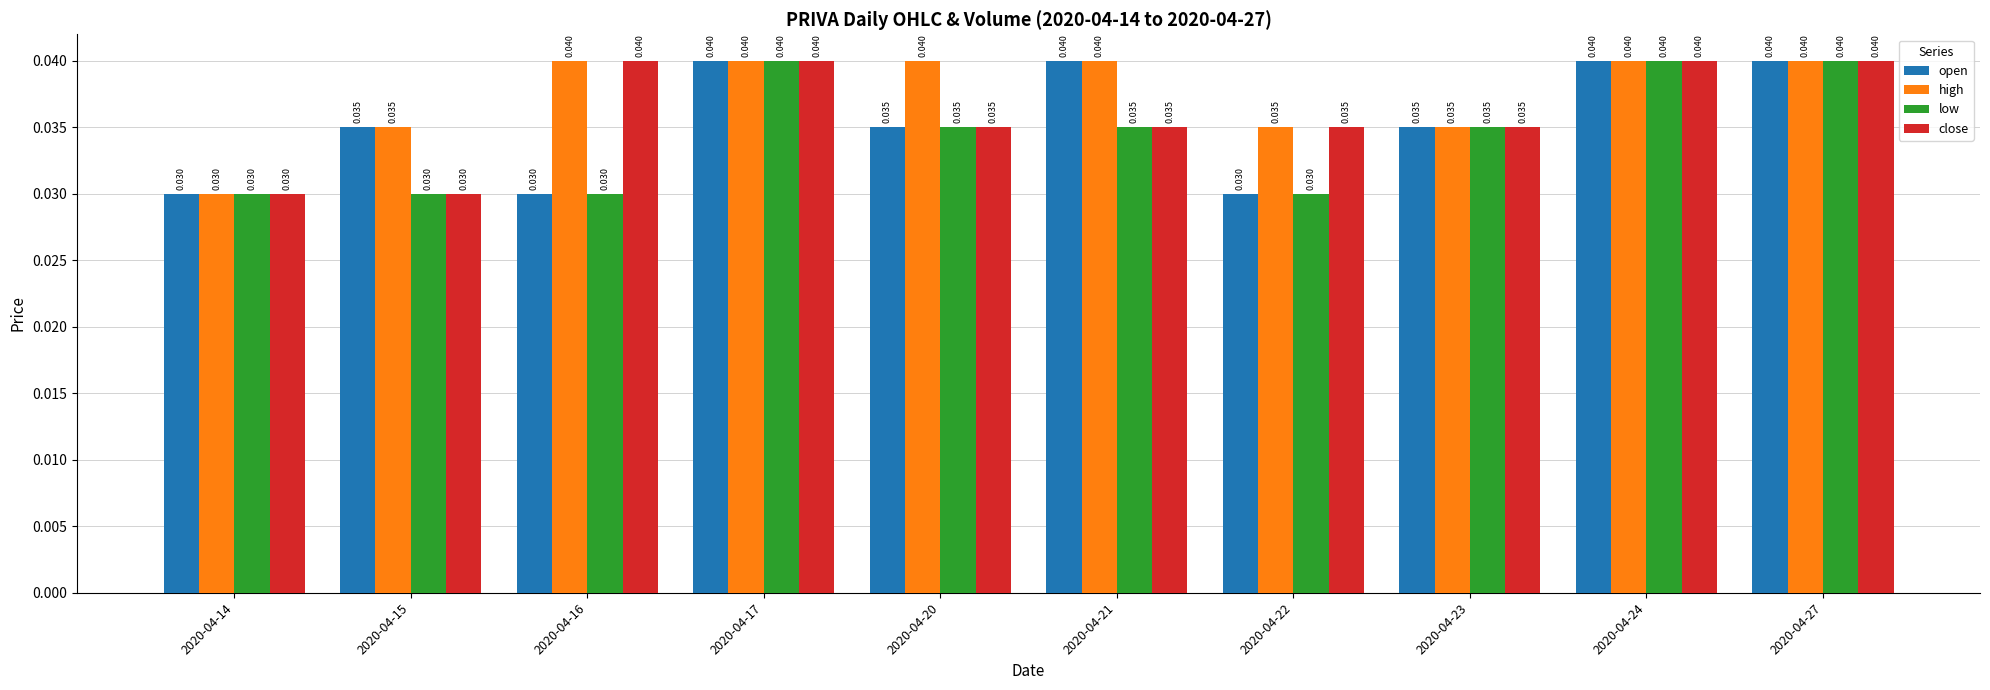

What are all the series names shown in the legend?

open, high, low, close